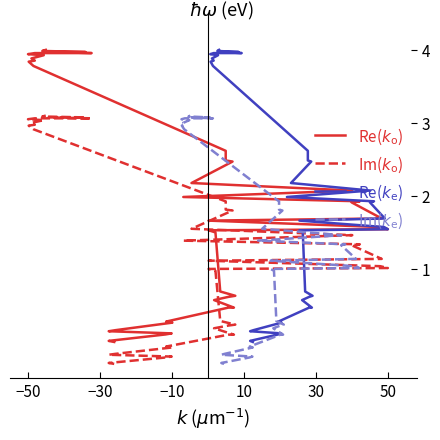

Which series has the largest range (max minus min)?

Re($k_\mathrm{o}$)